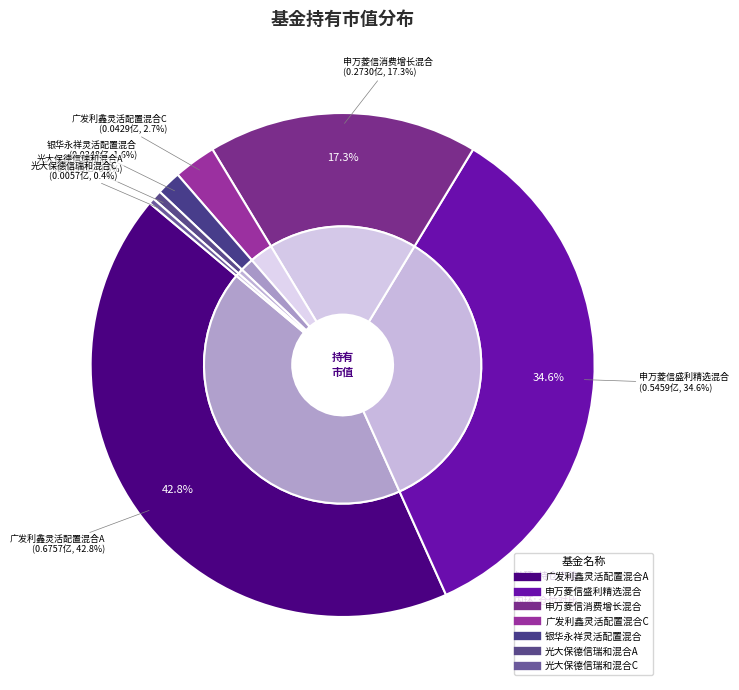

Is it true that 银华永祥灵活配置混合 is 8% of the pie?

False